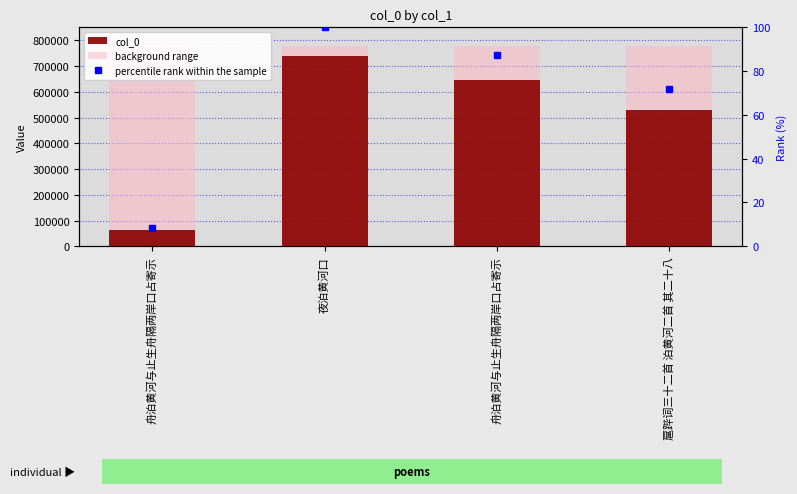

List the labels in order of percentile rank within the sample value, smallest first.

舟泊黄河与止生舟隔两岸口占寄示, 扈跸词三十二首 泊黄河二首 其二十八, 舟泊黄河与止生舟隔两岸口占寄示, 夜泊黄河口